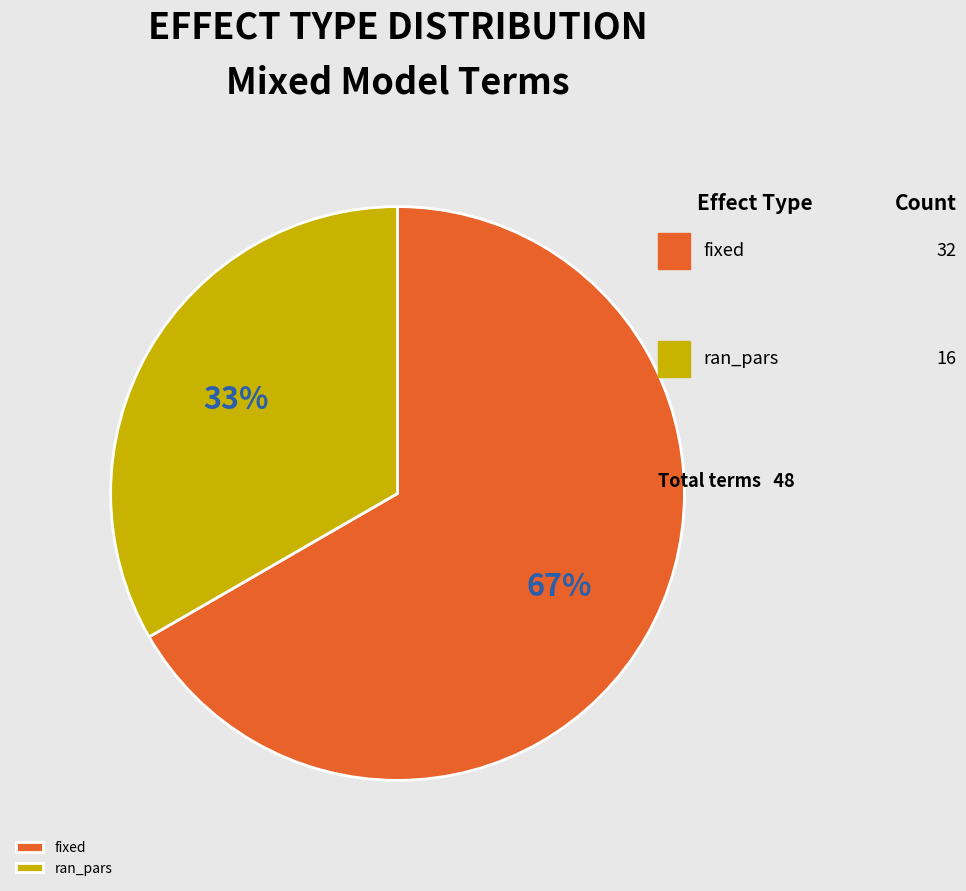

True or false: fixed accounts for 60% of the total.

False